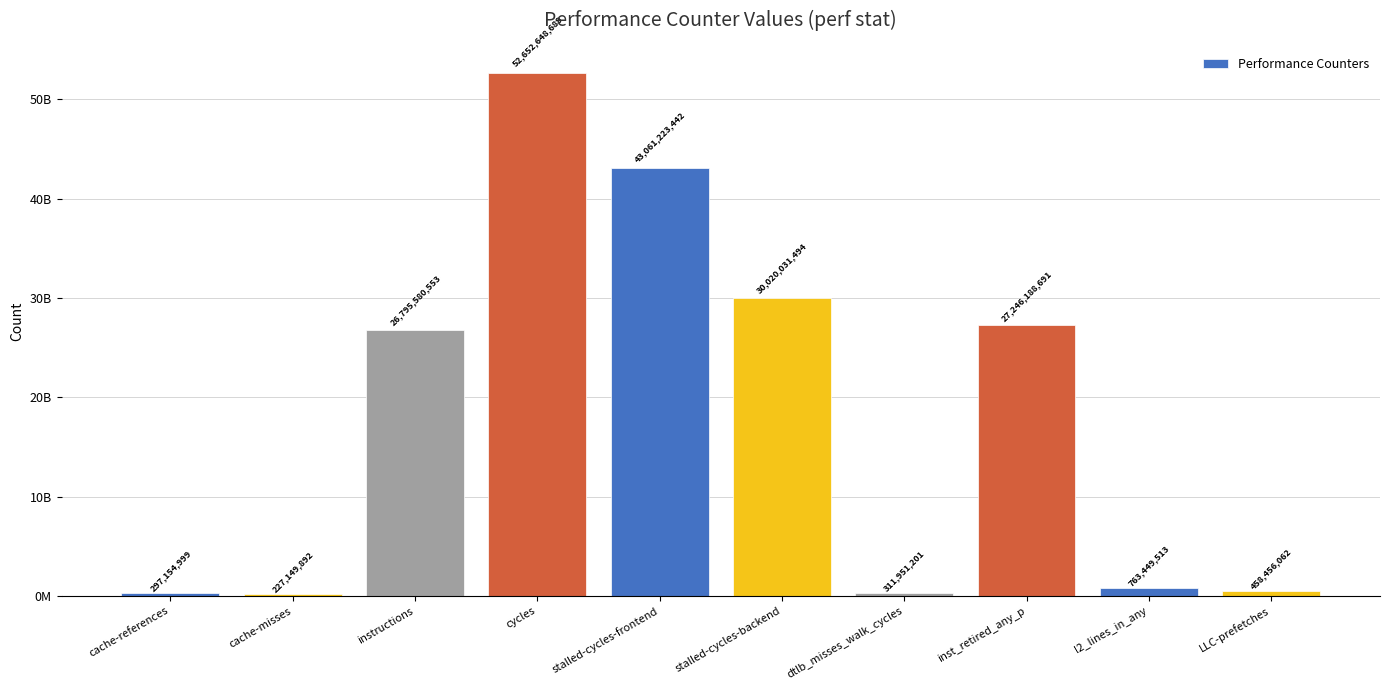

Are the bars horizontal?

No